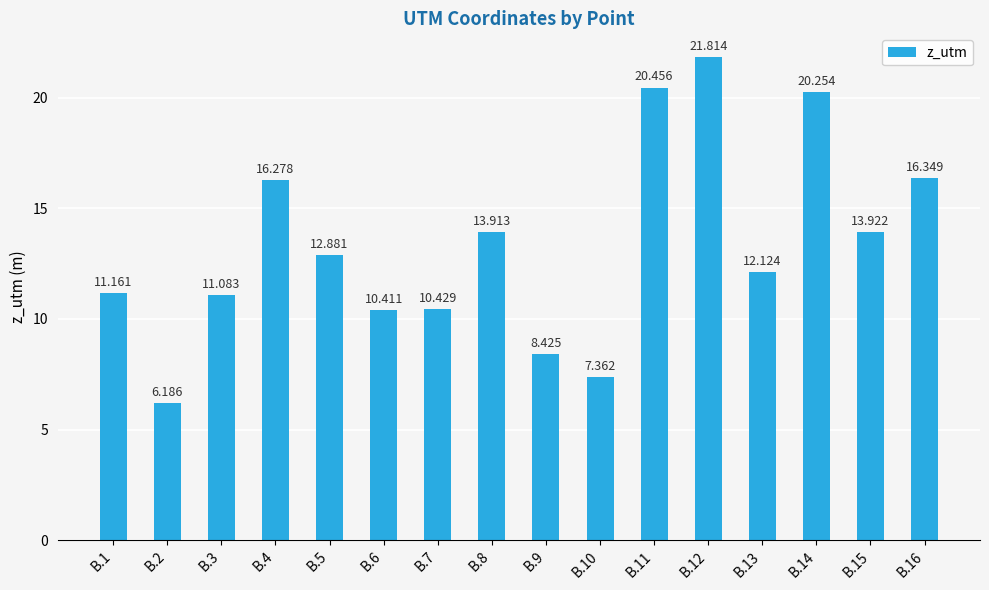

Reading left to right, transcribe all the data shown in this chart.

11.2	6.2	11.1	16.3	12.9	10.4	10.4	13.9	8.4	7.4	20.5	21.8	12.1	20.3	13.9	16.3